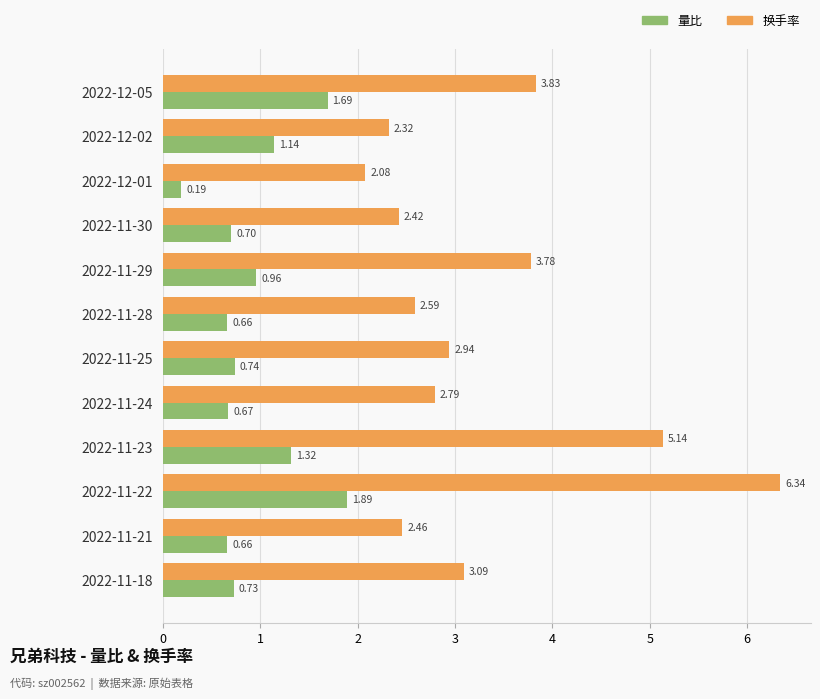

What is the difference between the highest and lowest values at 2022-11-29?

2.8